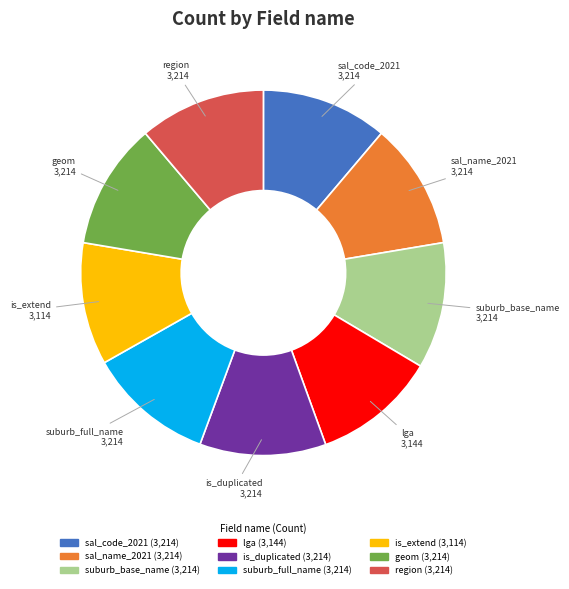

How many slices are in this pie chart?

9